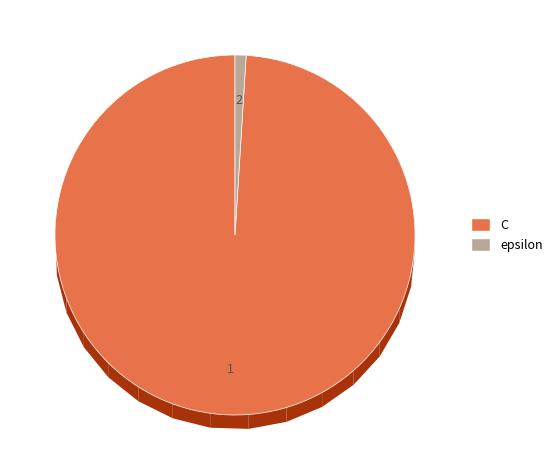

What is the change in value from C to epsilon?

-99